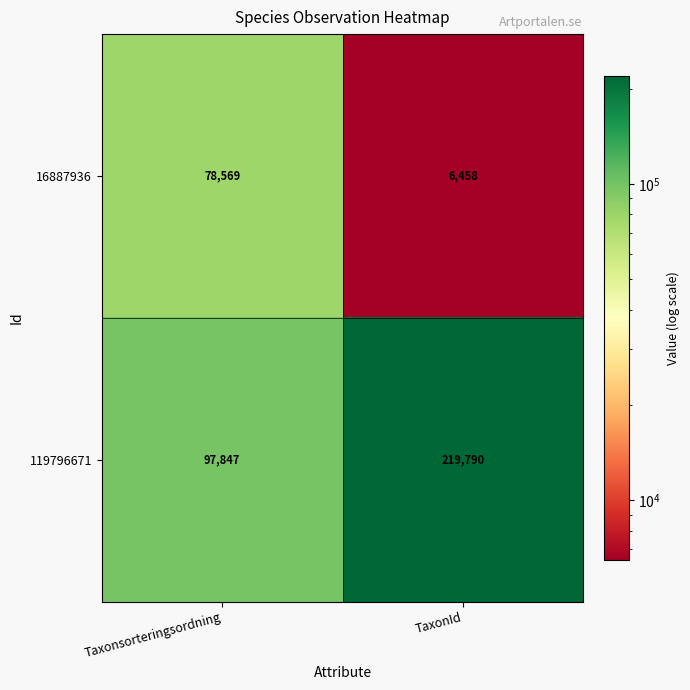

Which series has the largest total across all categories?

119796671